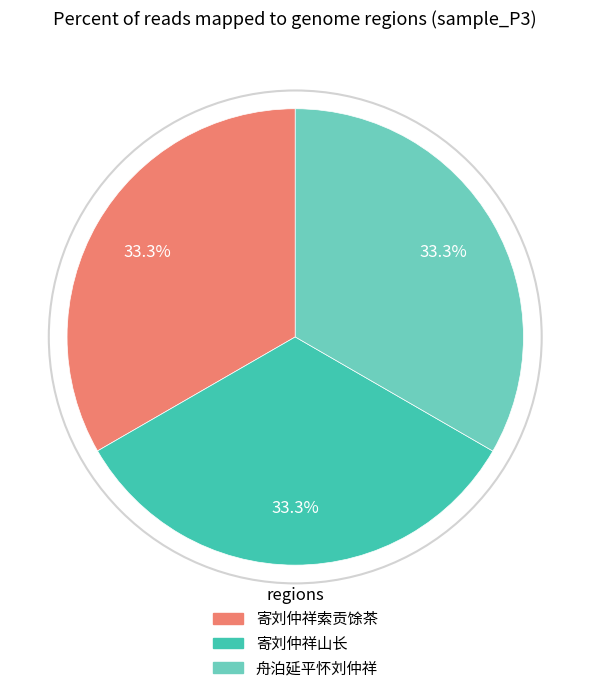

How many segments does this pie chart have?

3